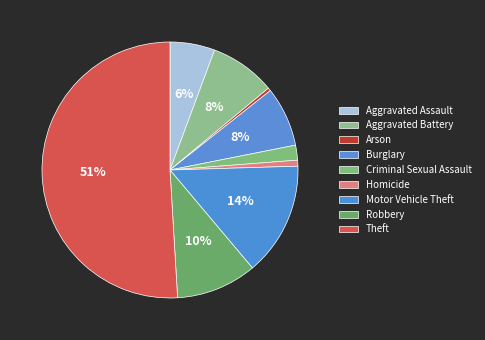

To the nearest percent, what percentage of the pie is Robbery?

10%